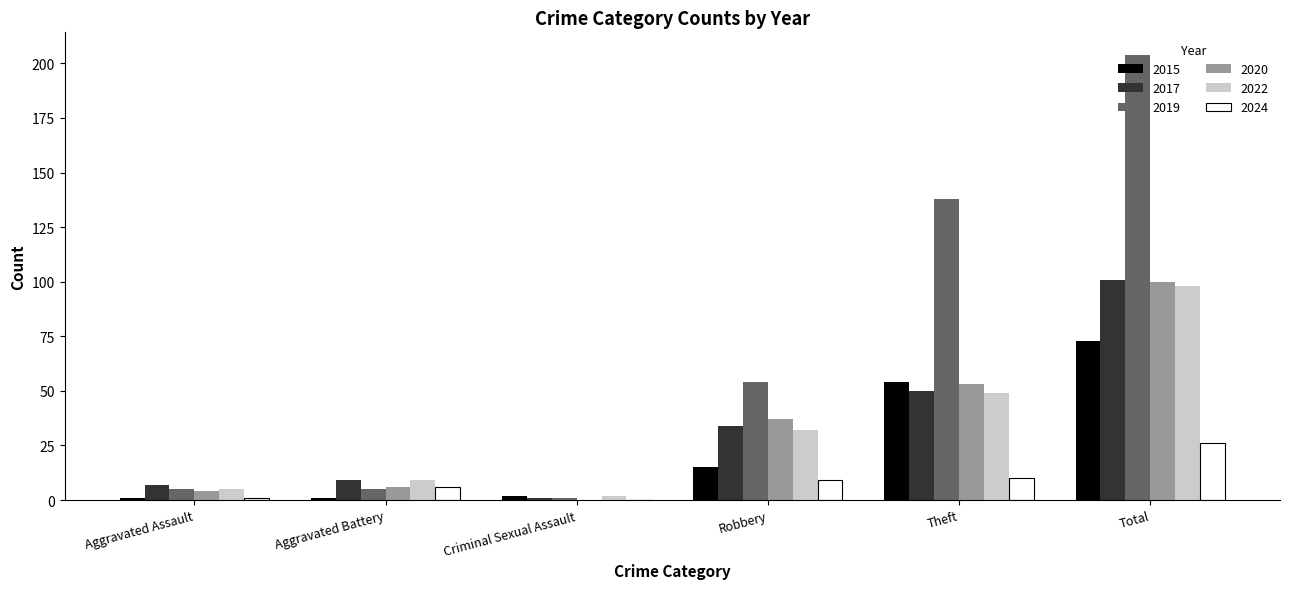

Are the bars grouped side by side (vs. stacked)?

Yes